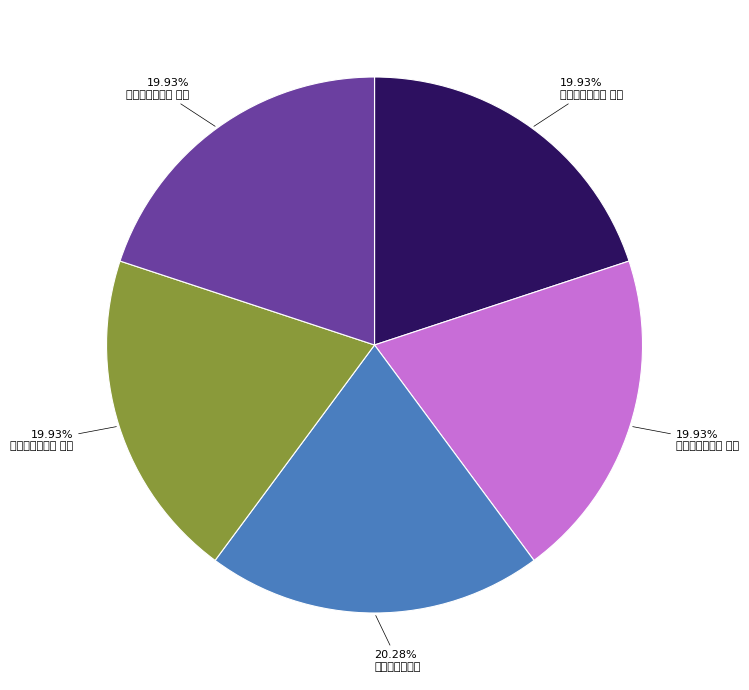

Is it true that 病中谢亲友四首 其一 is 20% of the pie?

True